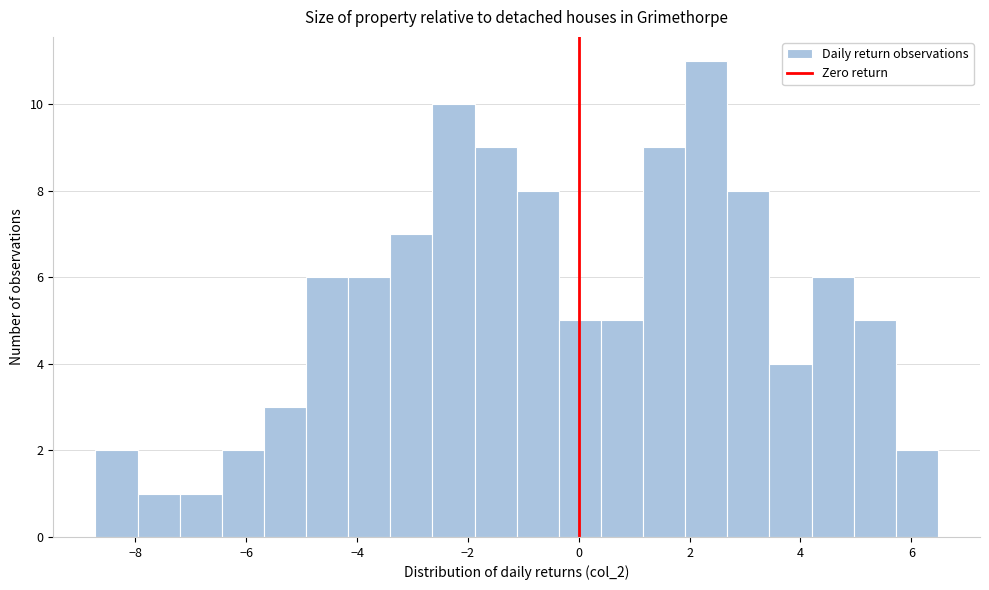

Read against the x-axis, roughly where is the centre of the tallest bar?

2.4